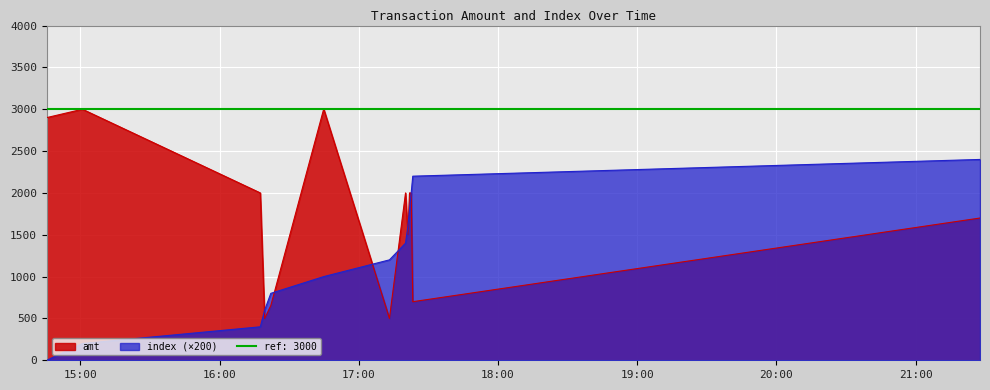

At how many categories does at least one series exceed 1904?

9